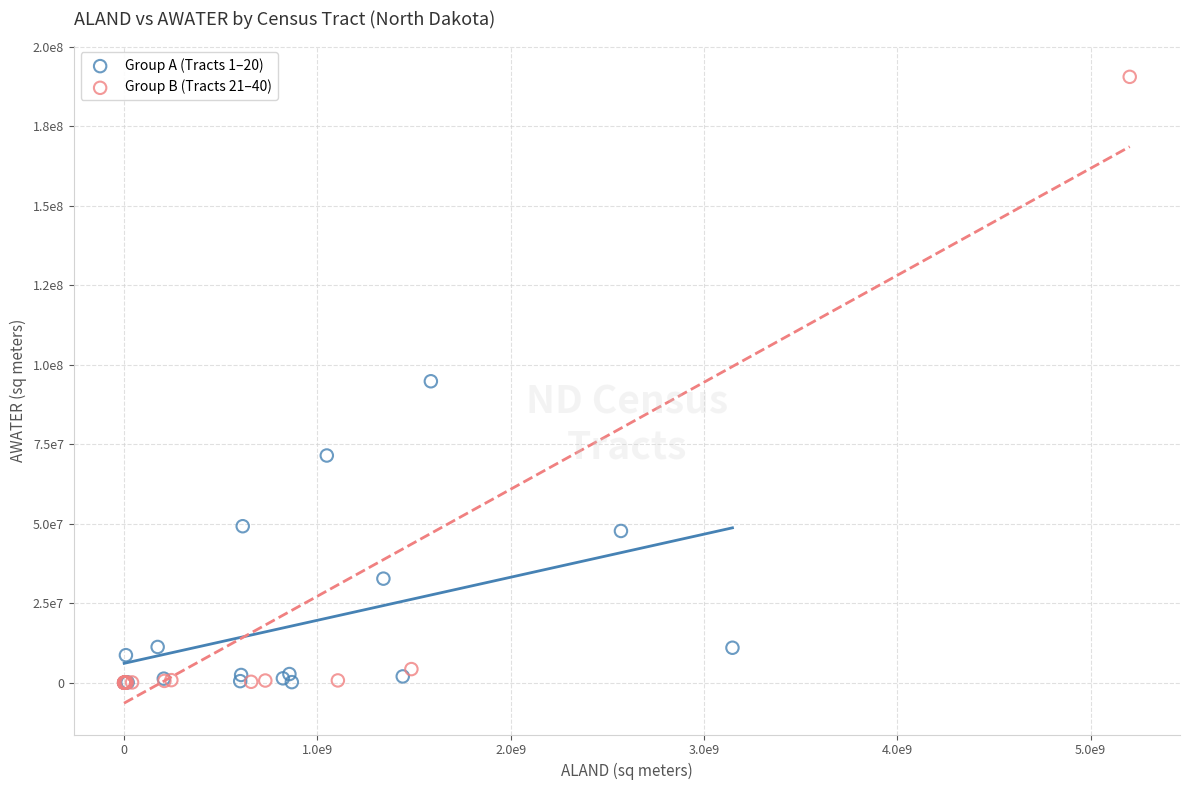

Which series has the widest spread of Y values?

Group B (Tracts 21–40)